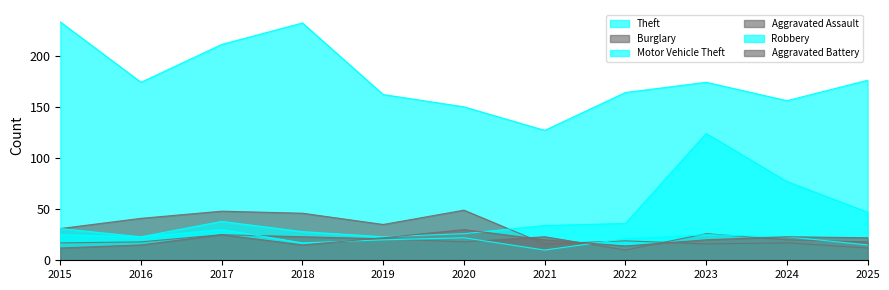

At how many categories does at least one series exceed 170?

6